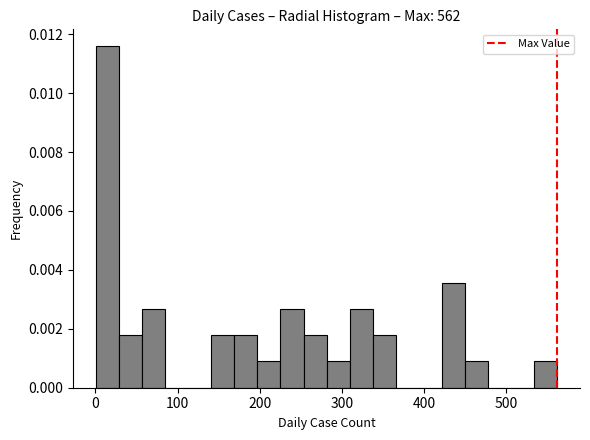

Read against the x-axis, roughly where is the centre of the tallest bar?

20